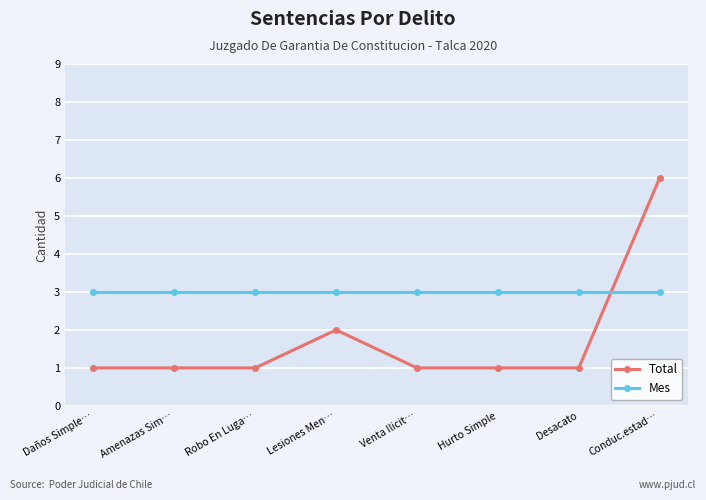

How many lines are shown in the chart?

2